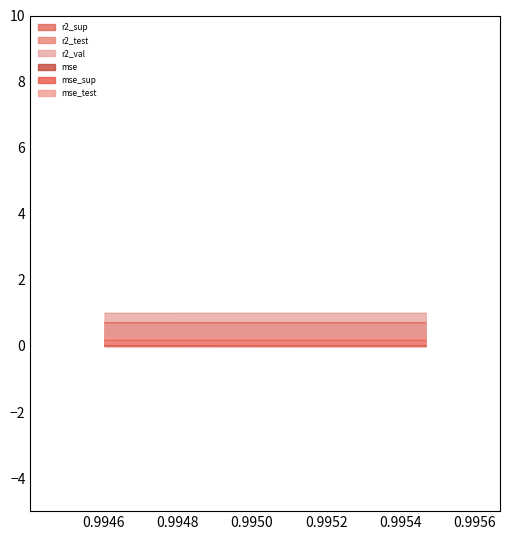

Reading left to right, list all the values displayed in this chart.

r2_sup: 0.7	0.7	0.7	0.7	0.7	0.7	0.7	0.7	0.7	0.7
r2_test: 0.7	0.7	0.7	0.7	0.7	0.7	0.7	0.7	0.7	0.7
r2_val: 1.0	1.0	1.0	1.0	1.0	1.0	1.0	1.0	1.0	1.0
mse: 0.0	0.0	0.0	0.0	0.0	0.0	0.0	0.0	0.0	0.0
mse_sup: 0.2	0.2	0.2	0.2	0.2	0.2	0.2	0.2	0.2	0.2
mse_test: 0.2	0.2	0.2	0.2	0.2	0.2	0.2	0.2	0.2	0.2